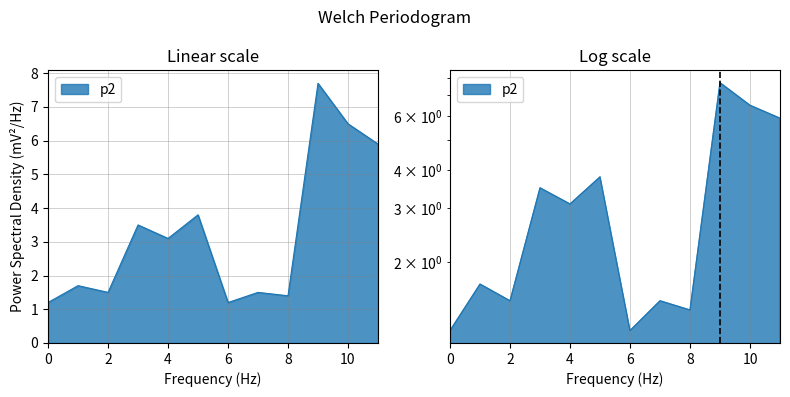

What is the maximum value shown in the chart?

7.7